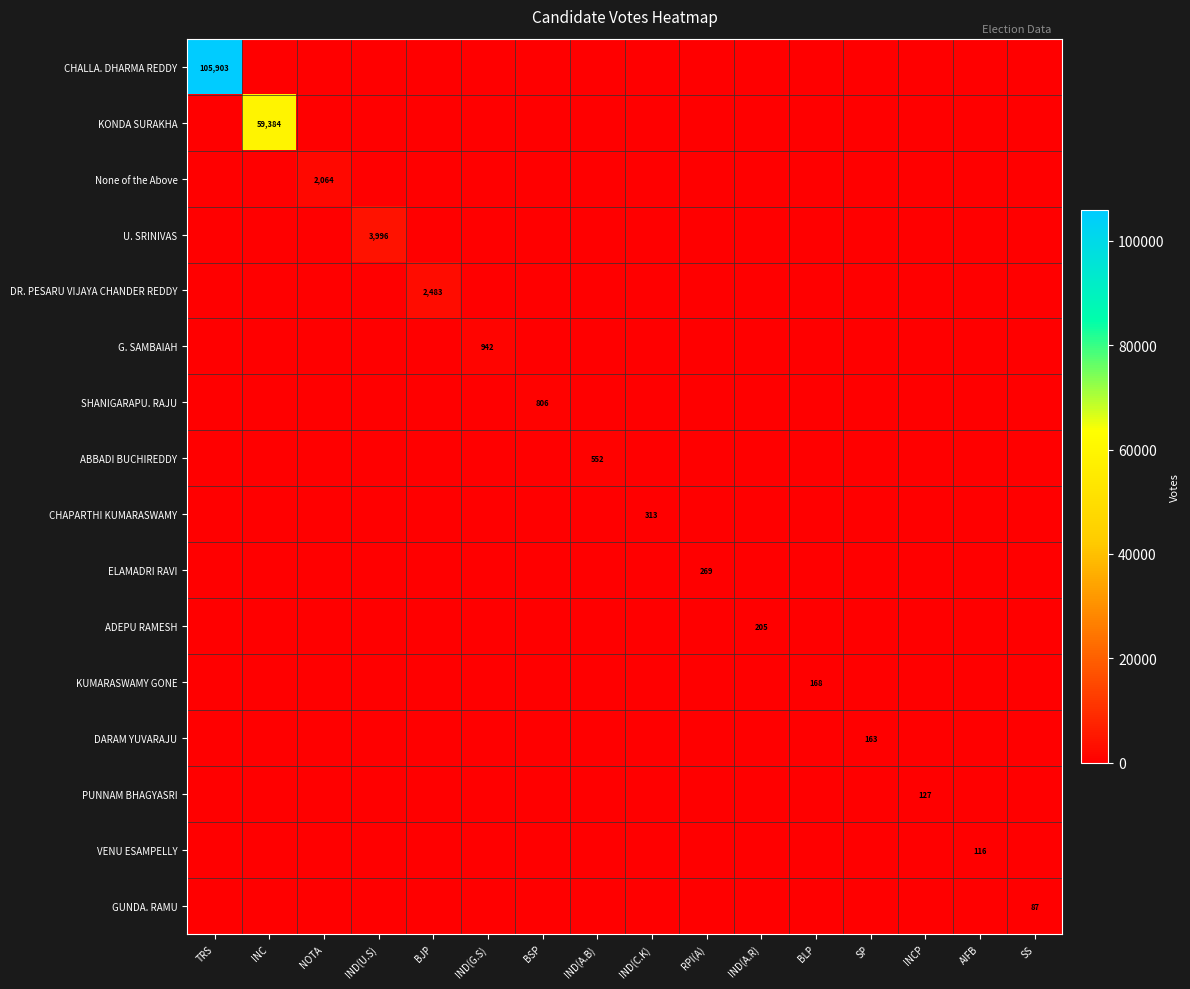

Which series changed the most between RPI(A) and SS?

ELAMADRI RAVI